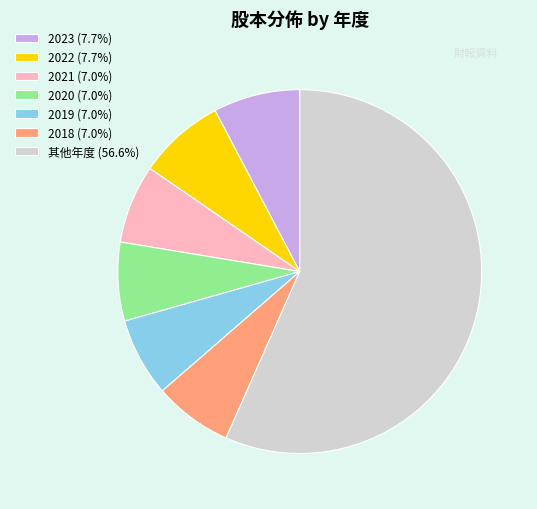

Is the sum of 其他年度 (56.6%) and 2019 (7.0%) greater than half?

Yes